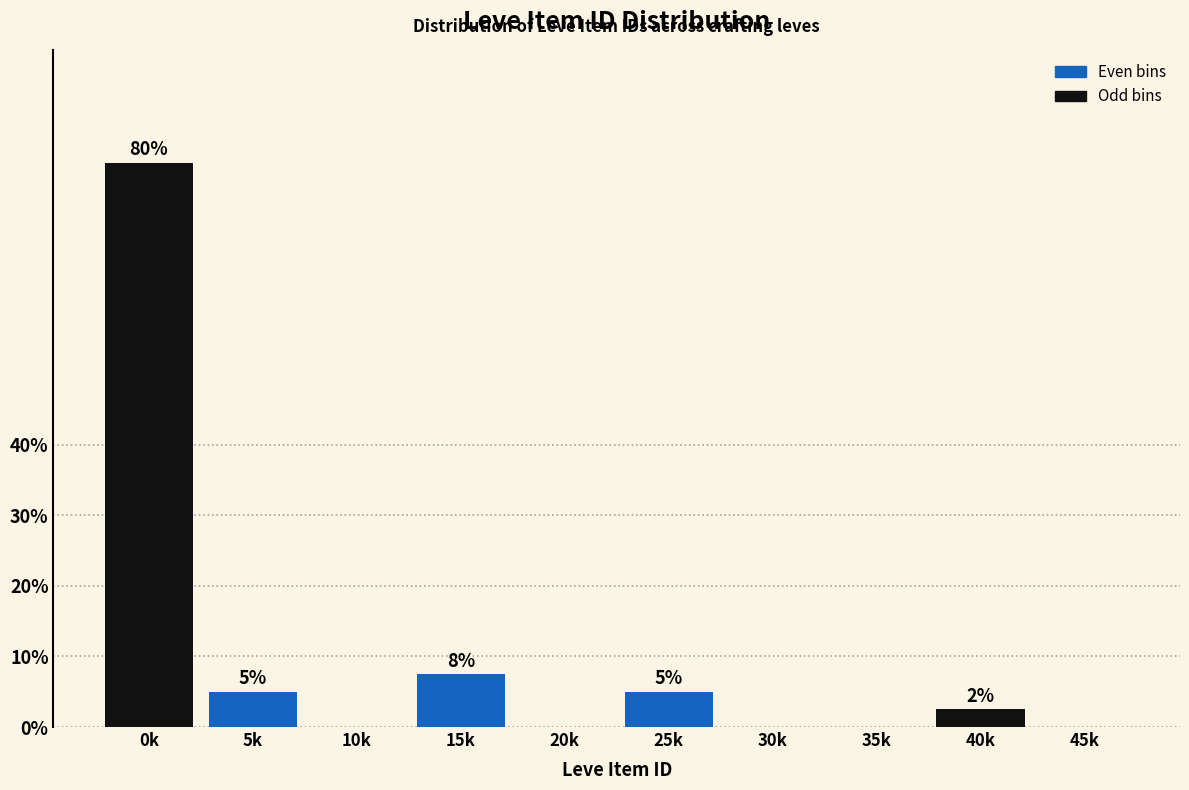

What is the sum of all values?

100.0